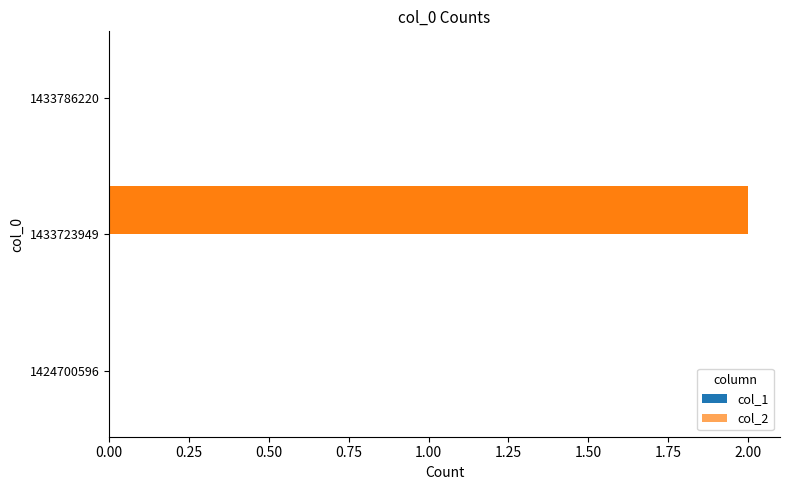

At which category does the chart reach its peak across all series?

1433723949